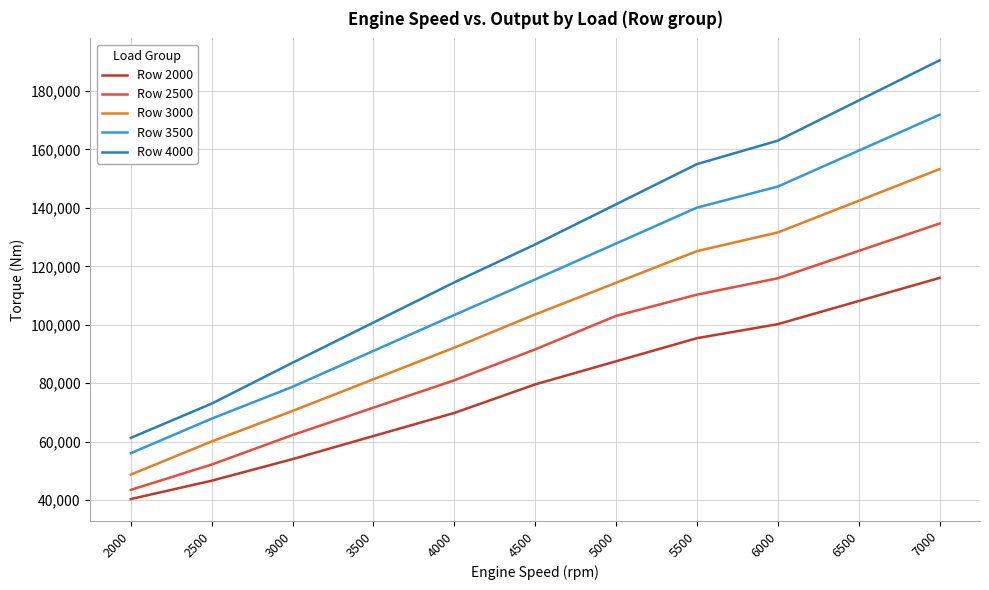

Which series has the largest range (max minus min)?

Row 4000